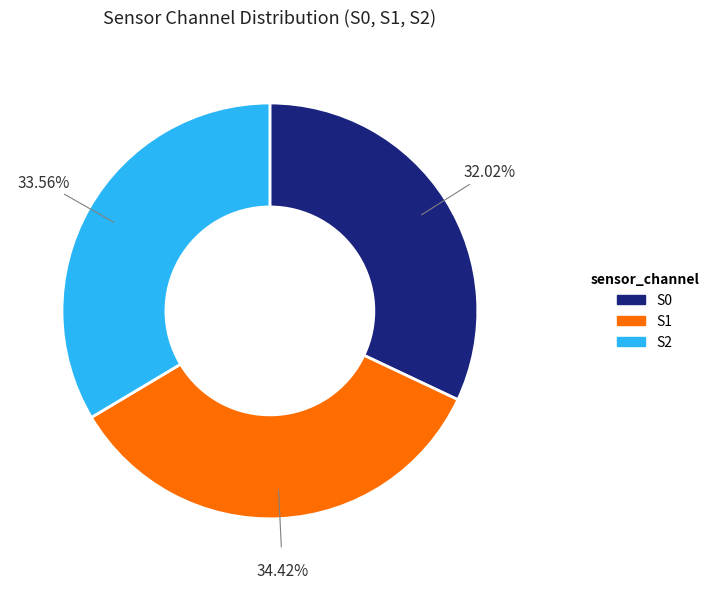

Is there any slice that represents more than half of the pie?

No